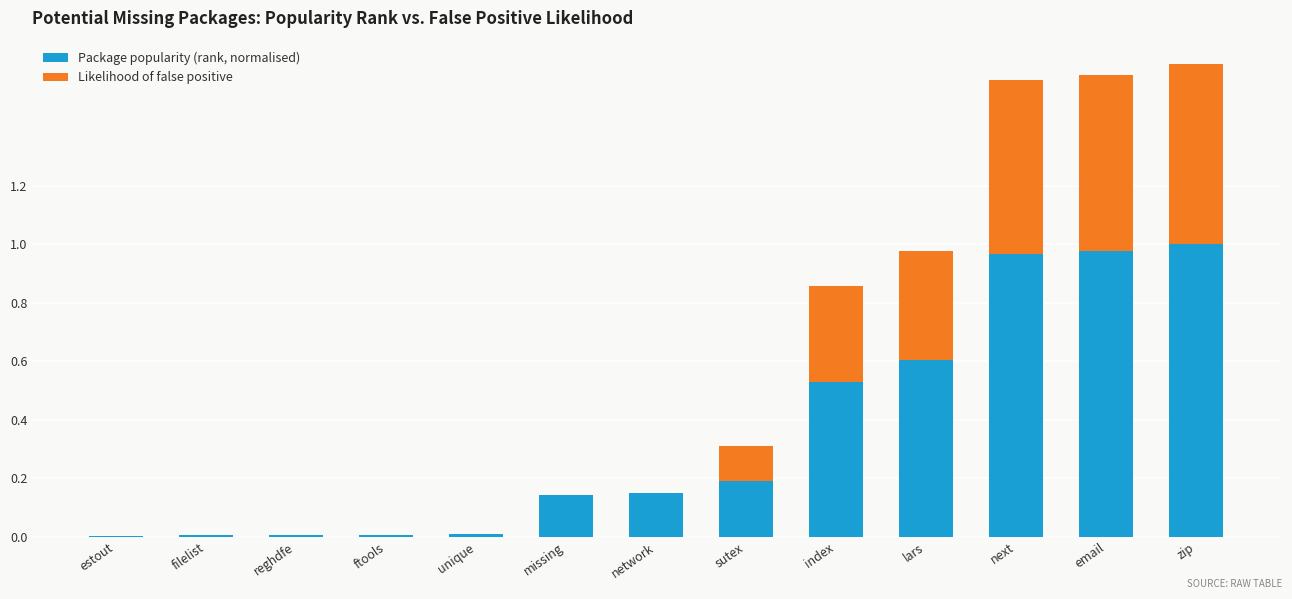

Are the bars horizontal?

No